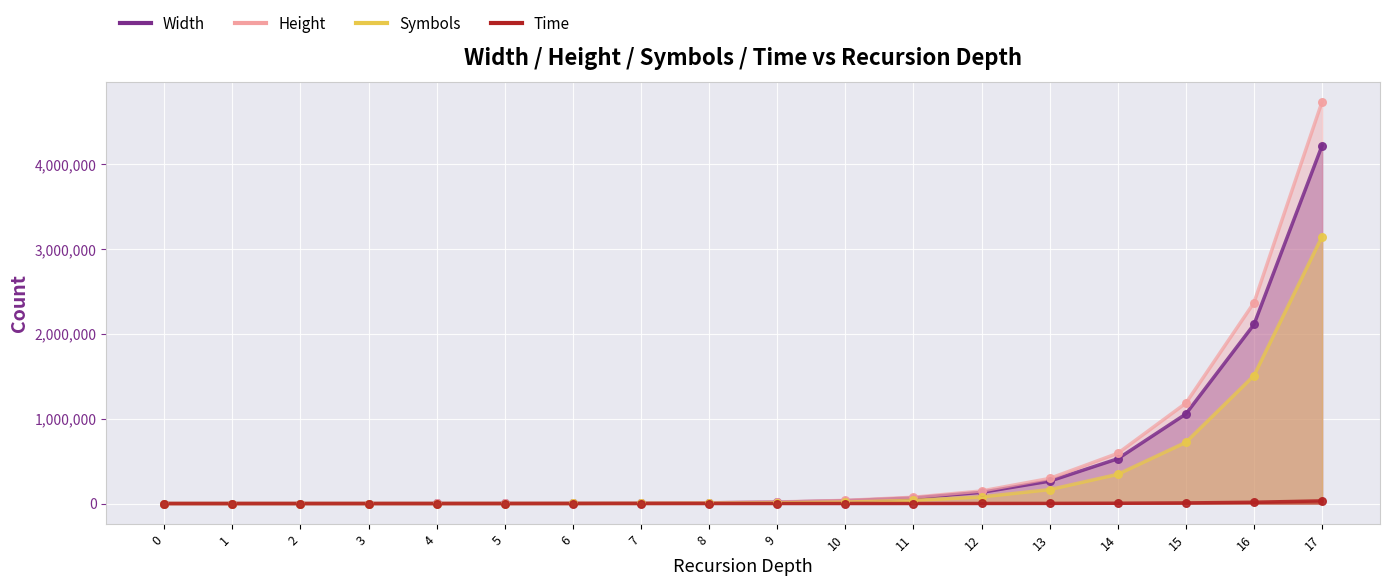

What is the total value across all series at 7?

10537